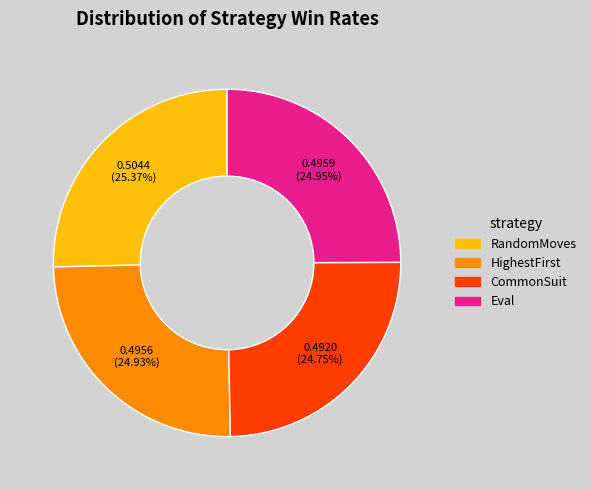

Does any single category account for the majority?

No